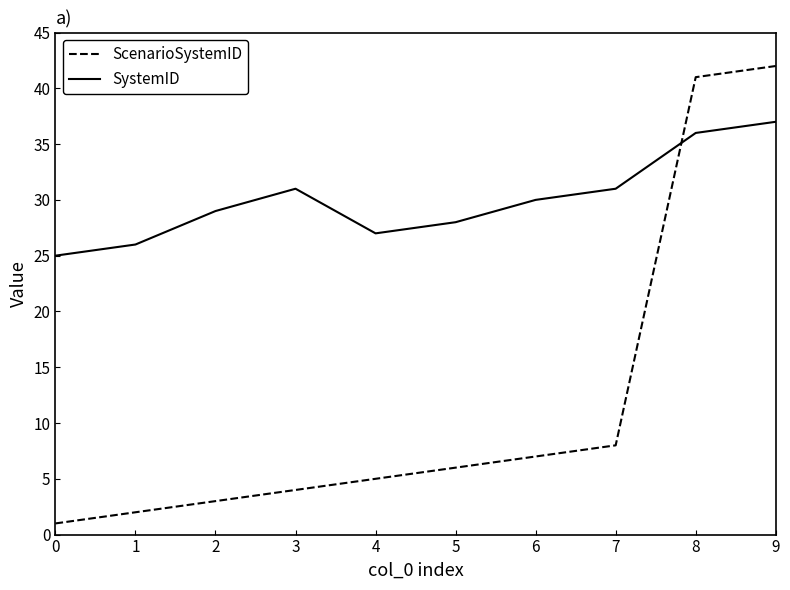

Rank the series by their average value, from lowest to highest.

ScenarioSystemID, SystemID